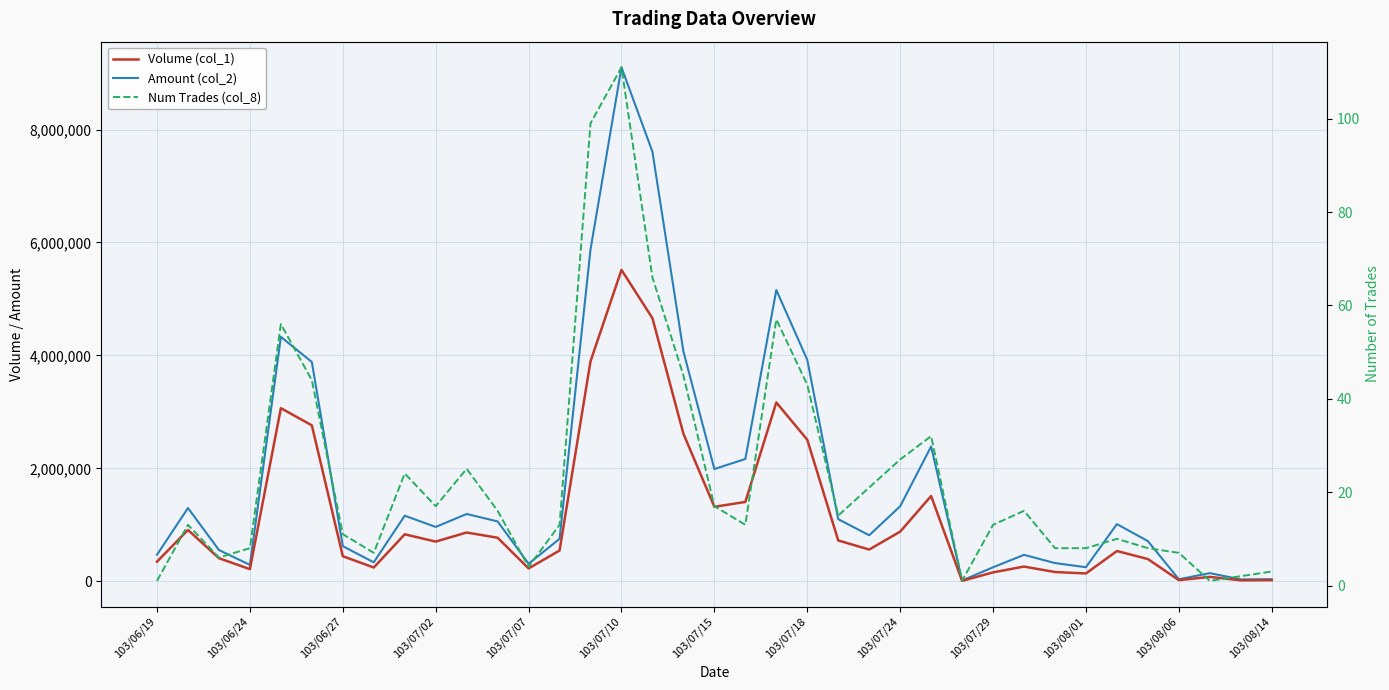

Which has a higher value, 28 or 31?

31